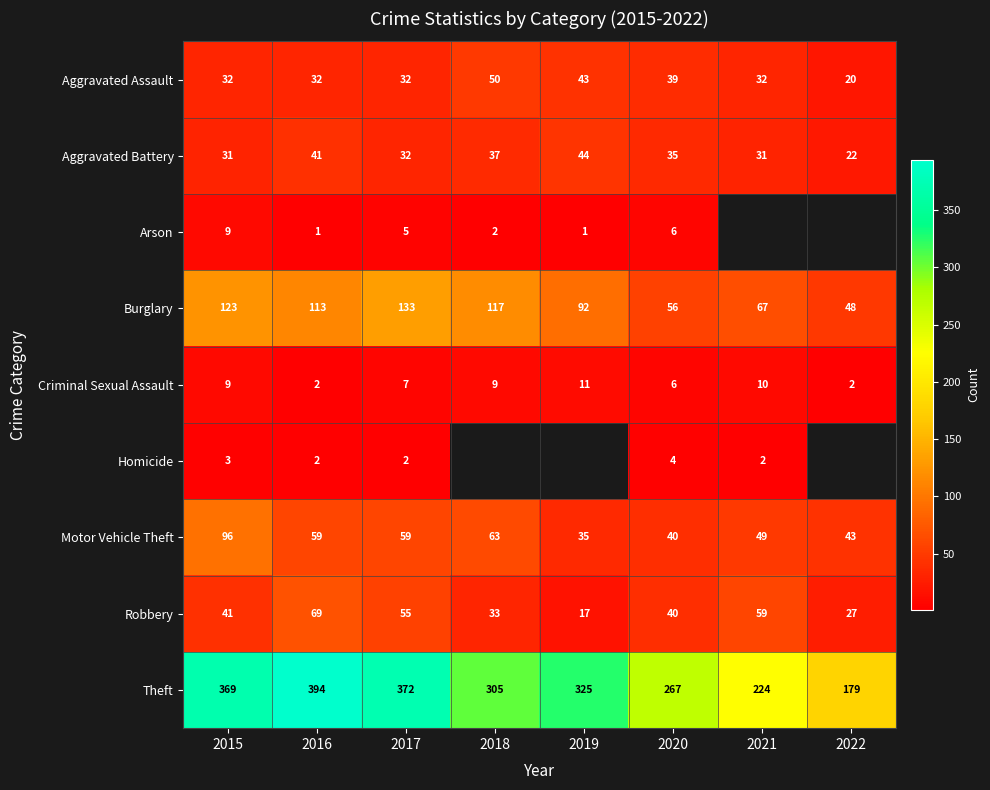

What is the greatest value displayed?

394.0